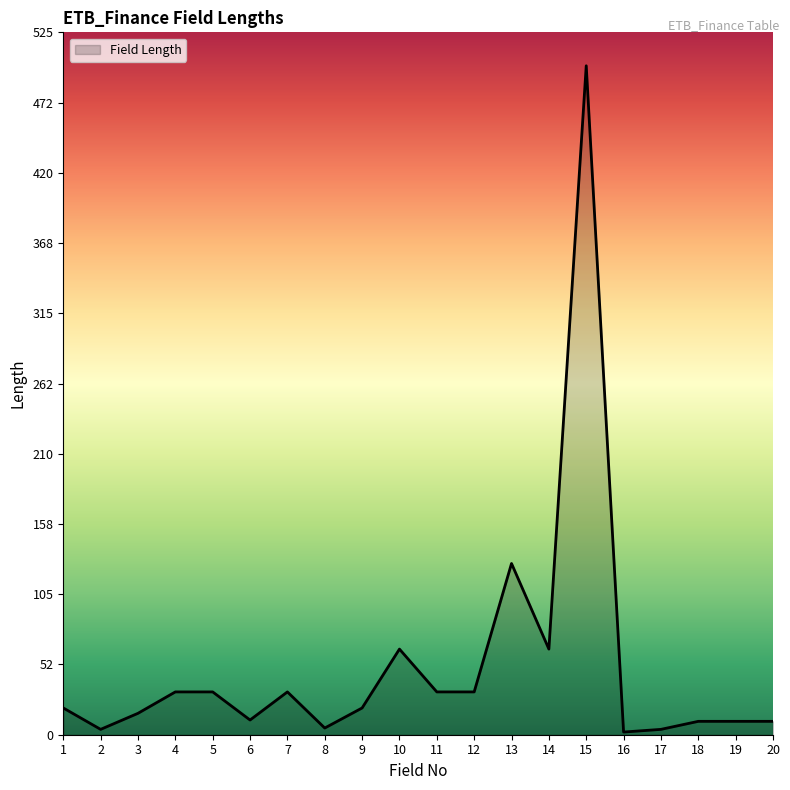

What is the maximum value shown in the chart?

500